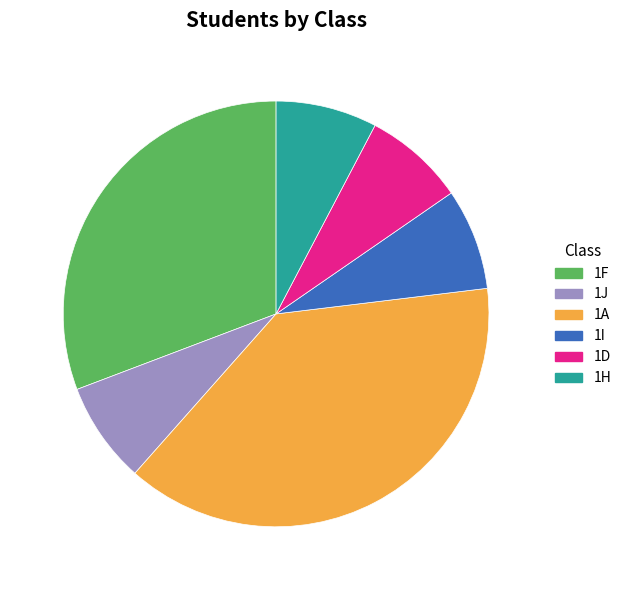

How many slices are in this pie chart?

6